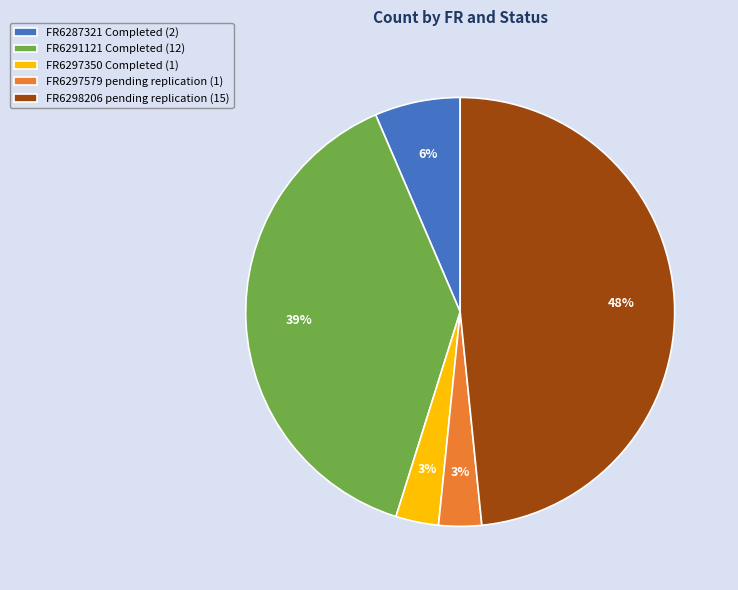

True or false: FR6297579 pending replication accounts for 3% of the total.

True